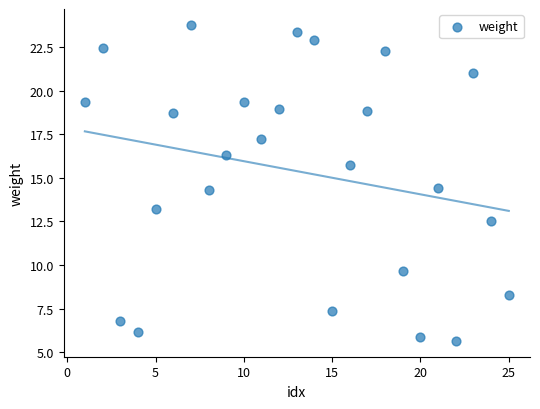

What is the range of X values (max minus min)?

24.0